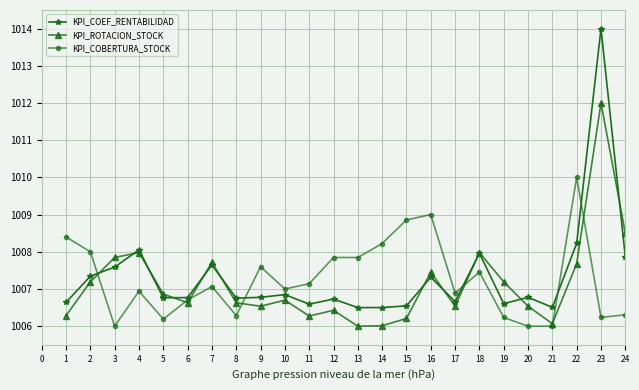

What are all the series names shown in the legend?

KPI_COEF_RENTABILIDAD, KPI_ROTACION_STOCK, KPI_COBERTURA_STOCK